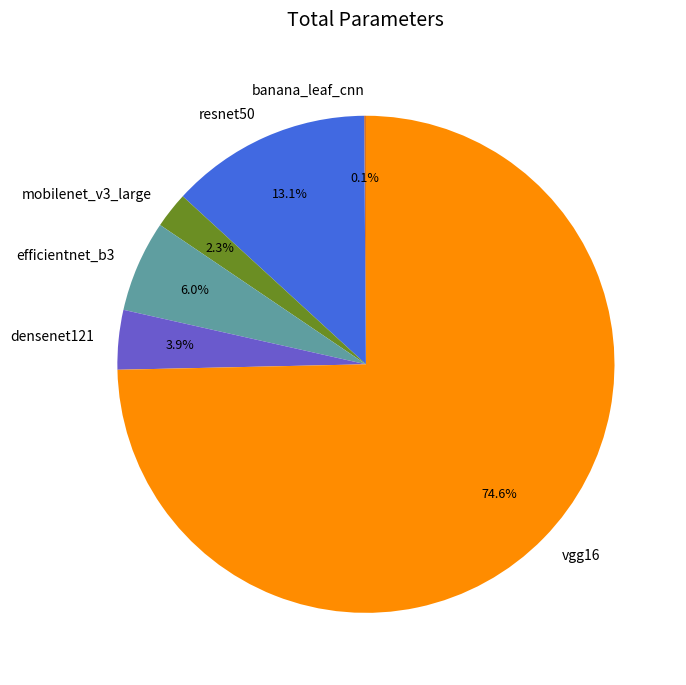

To the nearest percent, what is the average slice percentage?

17%